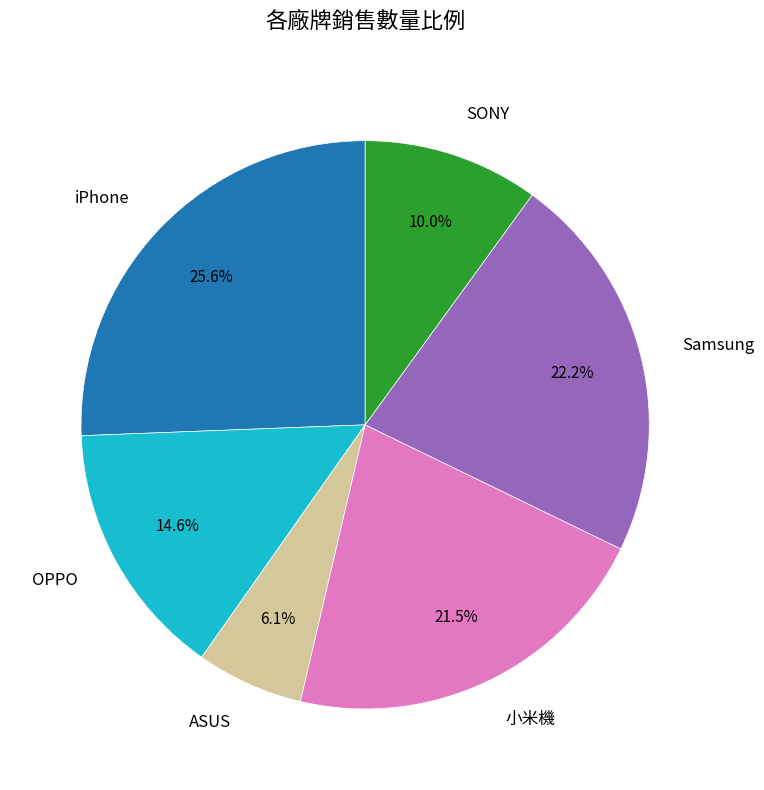

Do 小米機 and SONY together represent more than half of the pie?

No